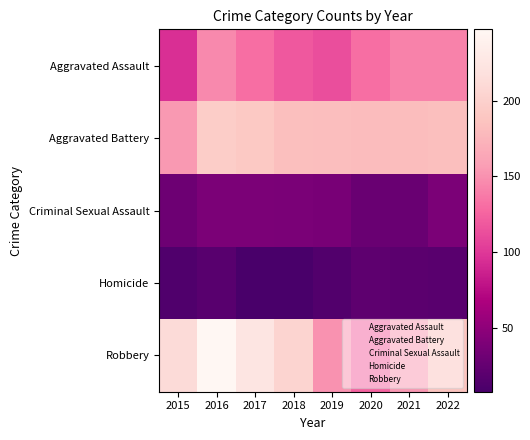

Reading left to right, what are all the values shown in this chart?

Aggravated Assault: 2015=95	2016=146	2017=131	2018=119	2019=113	2020=131	2021=142	2022=142
Aggravated Battery: 2015=154	2016=196	2017=191	2018=183	2019=182	2020=180	2021=181	2022=183
Criminal Sexual Assault: 2015=31	2016=39	2017=39	2018=38	2019=37	2020=28	2021=28	2022=39
Homicide: 2015=13	2016=18	2017=8	2018=8	2019=14	2020=22	2021=20	2022=19
Robbery: 2015=212	2016=247	2017=224	2018=204	2019=150	2020=124	2021=153	2022=187